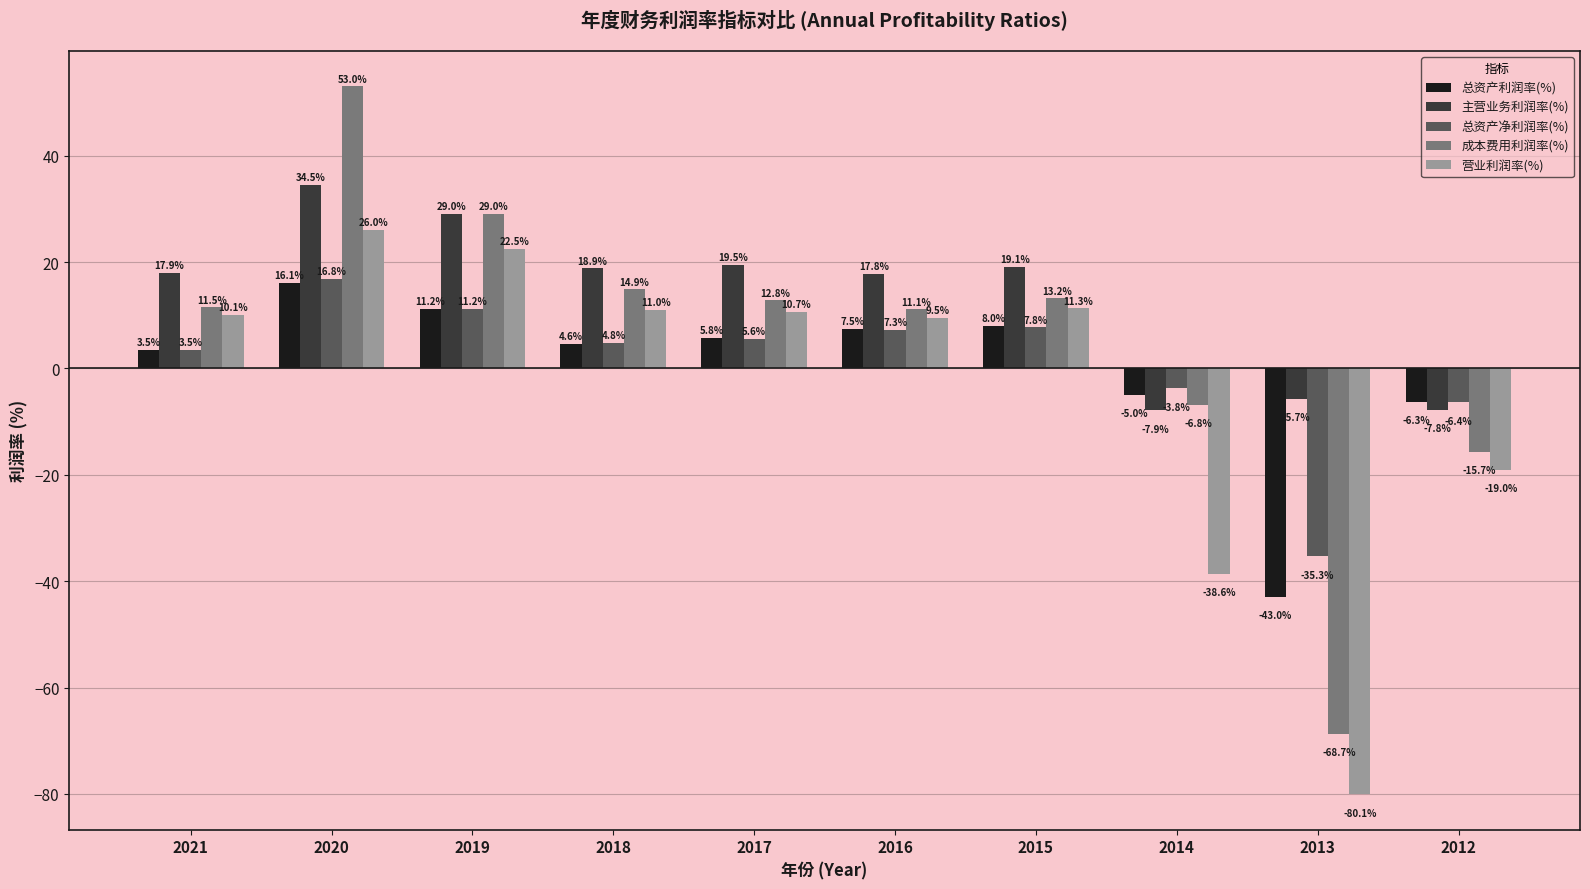

How many values in the 总资产利润率(%) series exceed 5?

5